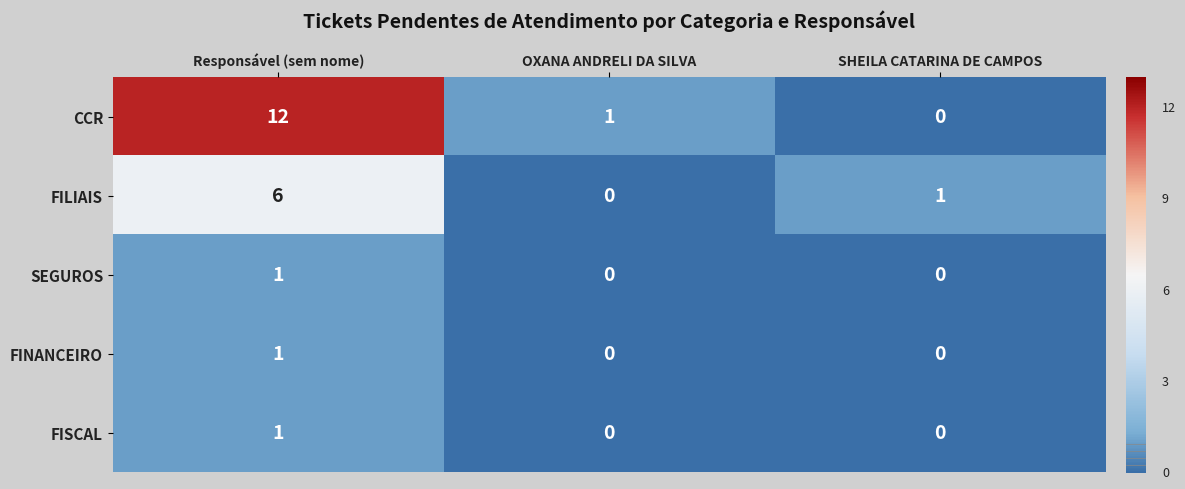

What is the difference between the maximum and second lowest values in the CCR series?

11